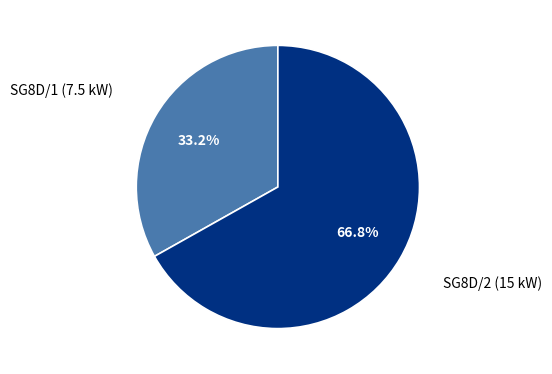

To the nearest percent, what is the difference between the largest and smallest slice percentages?

34%